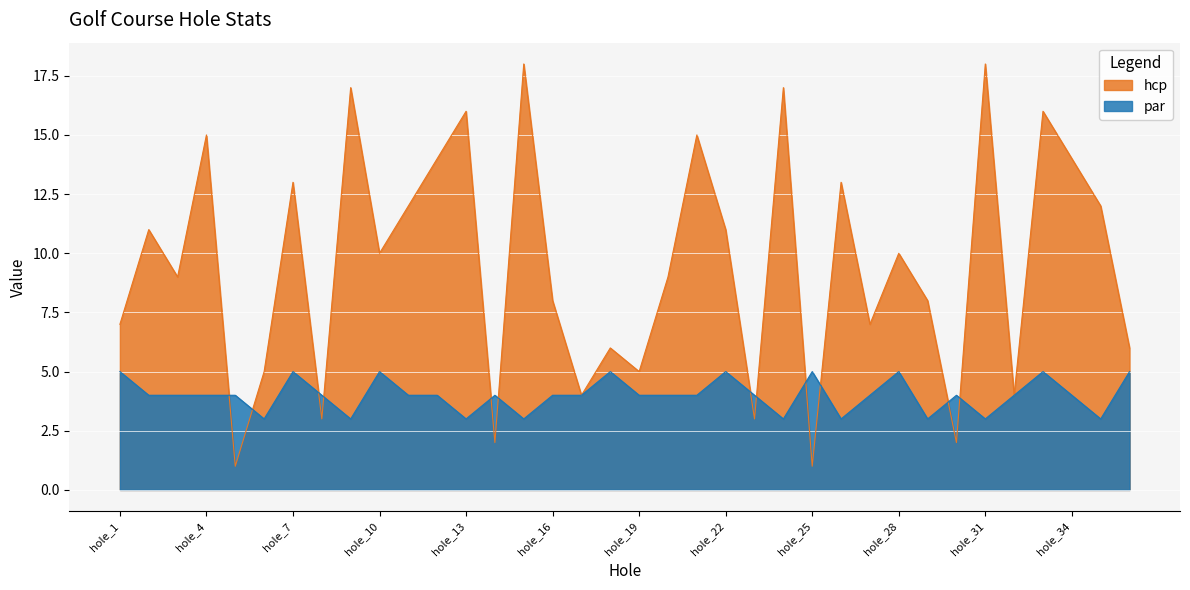

Reading right to left, extract all data points from this chart.

par: hole_36=5	hole_35=3	hole_34=4	hole_33=5	hole_32=4	hole_31=3	hole_30=4	hole_29=3	hole_28=5	hole_27=4	hole_26=3	hole_25=5	hole_24=3	hole_23=4	hole_22=5	hole_21=4	hole_20=4	hole_19=4	hole_18=5	hole_17=4	hole_16=4	hole_15=3	hole_14=4	hole_13=3	hole_12=4	hole_11=4	hole_10=5	hole_9=3	hole_8=4	hole_7=5	hole_6=3	hole_5=4	hole_4=4	hole_3=4	hole_2=4	hole_1=5
hcp: hole_36=6	hole_35=12	hole_34=14	hole_33=16	hole_32=4	hole_31=18	hole_30=2	hole_29=8	hole_28=10	hole_27=7	hole_26=13	hole_25=1	hole_24=17	hole_23=3	hole_22=11	hole_21=15	hole_20=9	hole_19=5	hole_18=6	hole_17=4	hole_16=8	hole_15=18	hole_14=2	hole_13=16	hole_12=14	hole_11=12	hole_10=10	hole_9=17	hole_8=3	hole_7=13	hole_6=5	hole_5=1	hole_4=15	hole_3=9	hole_2=11	hole_1=7